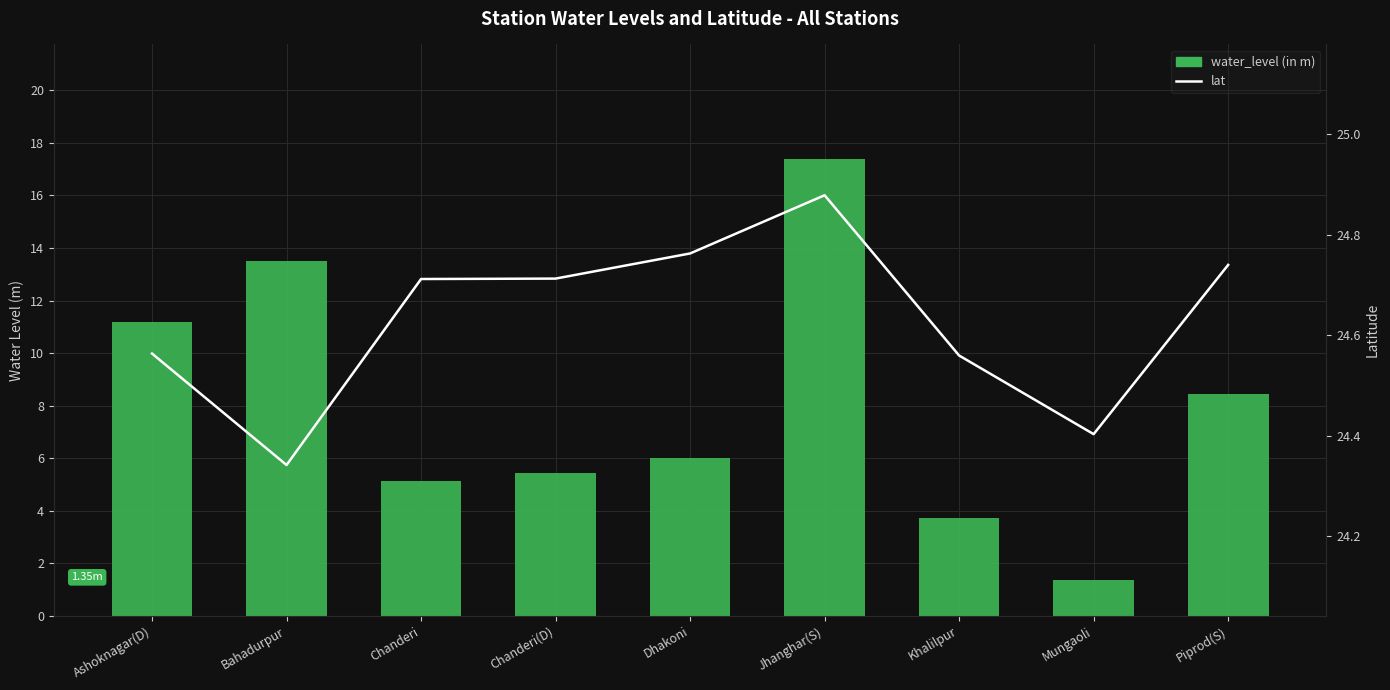

How many series are shown in this chart?

2